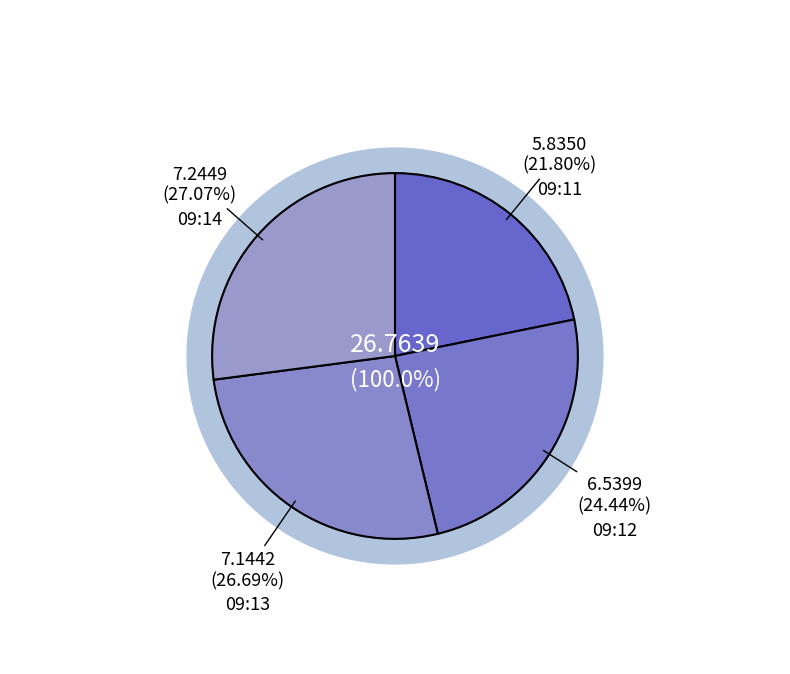

True or false: 09:12 accounts for 36% of the total.

False